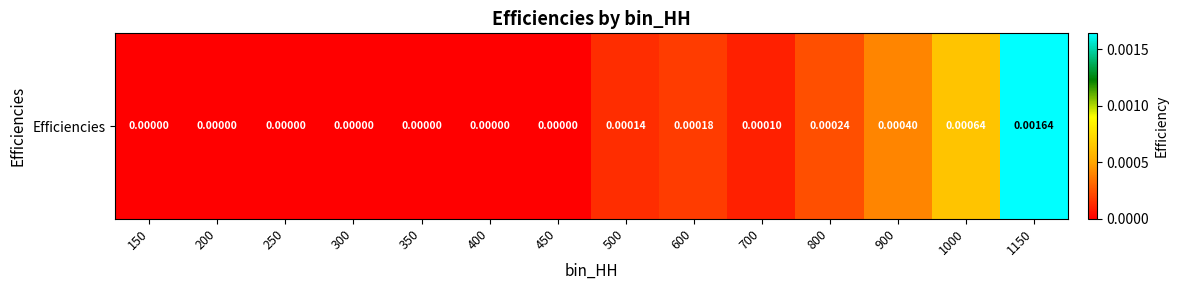

At which label is the value closest to 0?

150